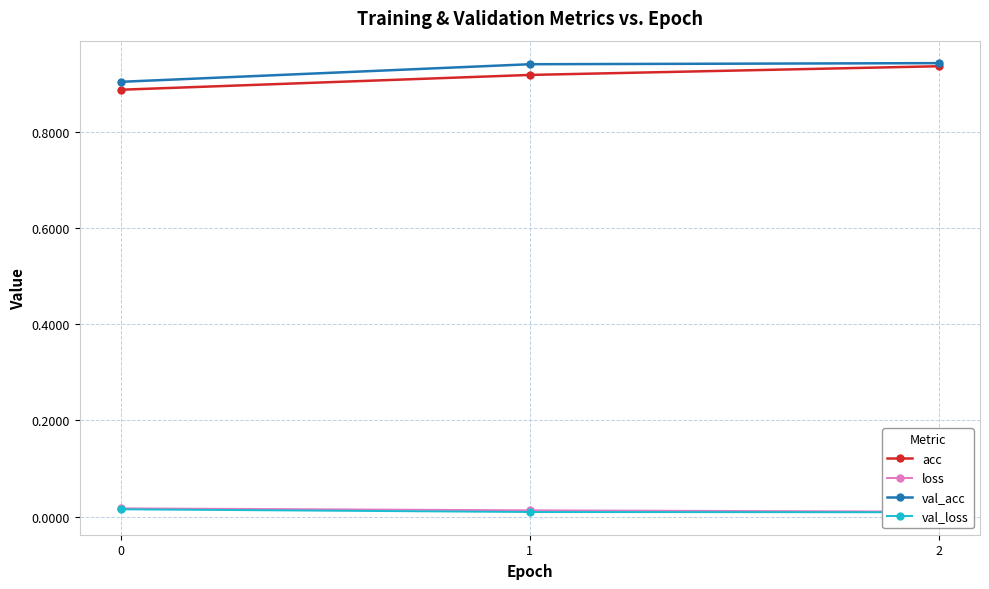

Reading right to left, transcribe all the data shown in this chart.

acc: 0.9	0.9	0.9
loss: 0.0	0.0	0.0
val_acc: 0.9	0.9	0.9
val_loss: 0.0	0.0	0.0